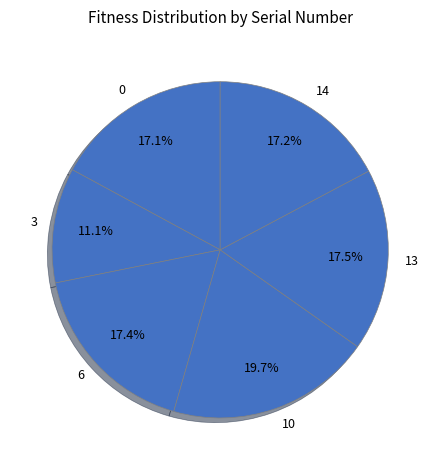

True or false: 10 accounts for 10% of the total.

False